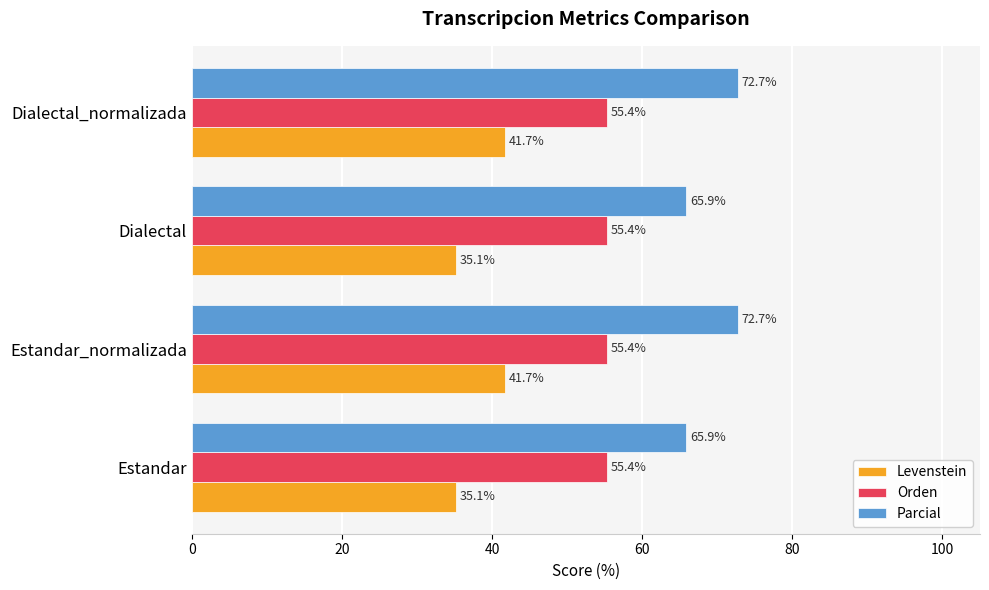

What is the difference between the second highest and second lowest values in the Parcial series?

6.8